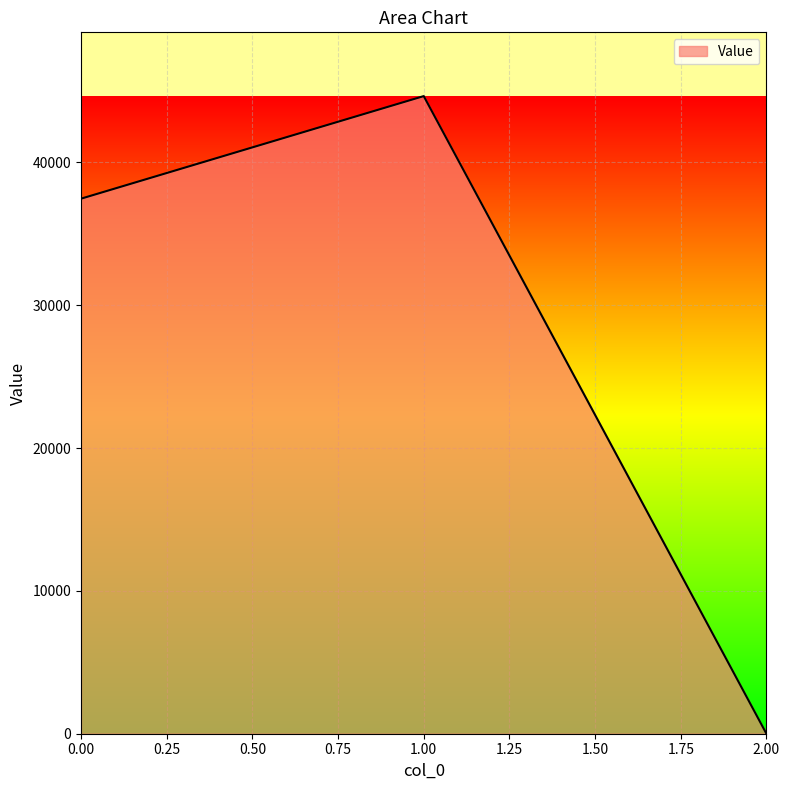

True or false: the data shows 37458.6 at 0.00.

True